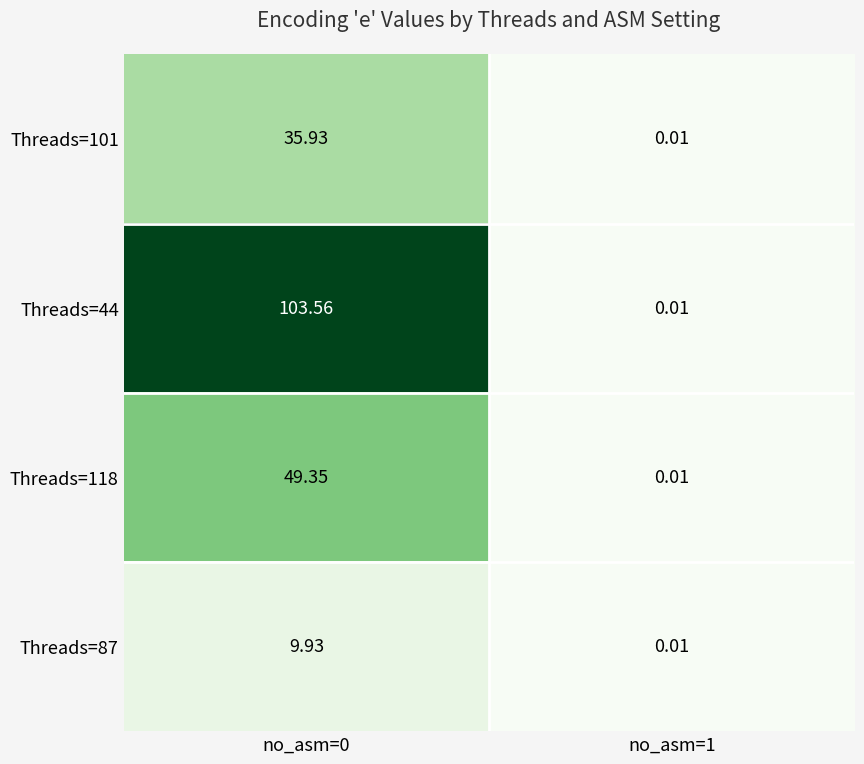

Is the value of Threads=87 at no_asm=0 greater than the value of Threads=101 at no_asm=0?

No